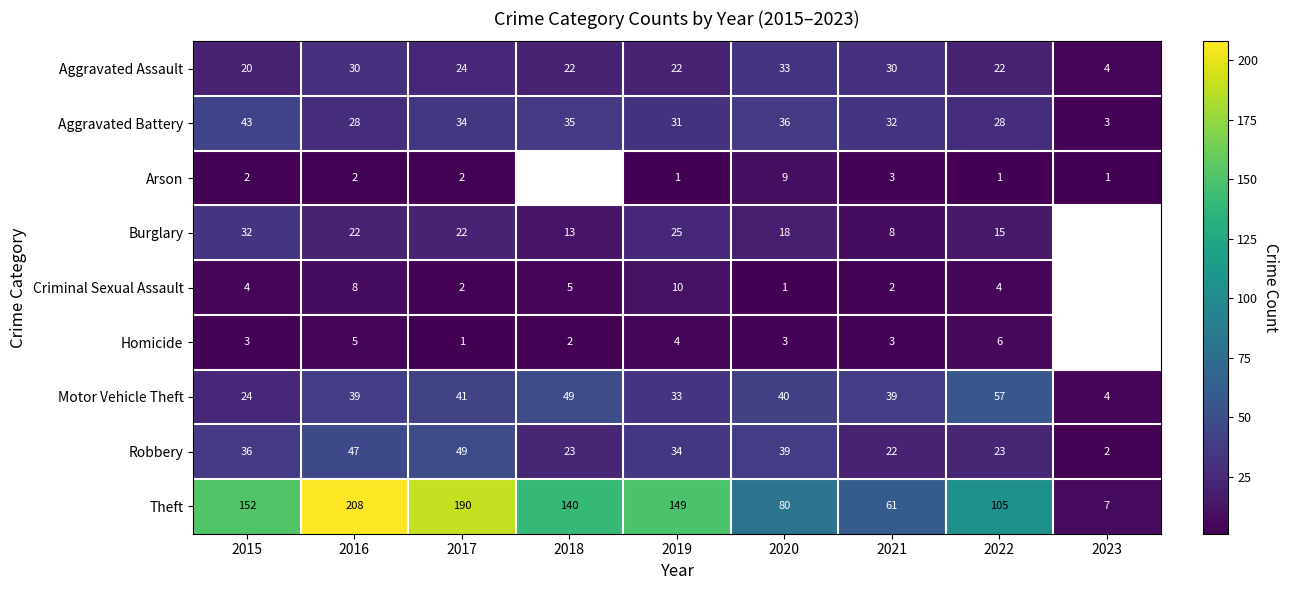

What is the total value across all series at 2022?

261